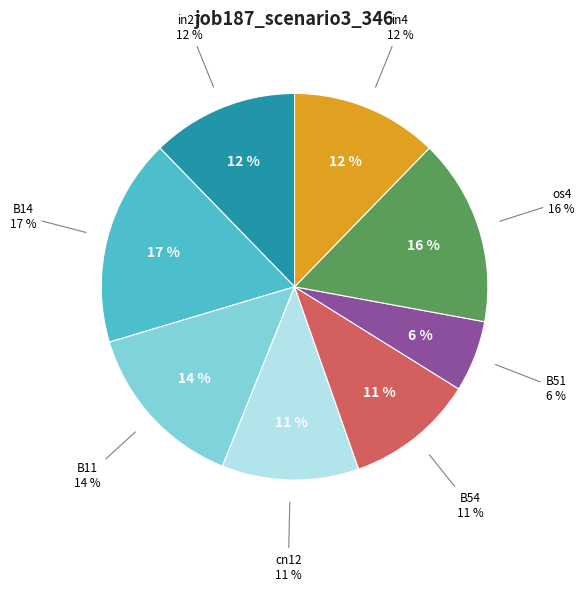

What percentage is the B11 slice, to the nearest percent?

14%